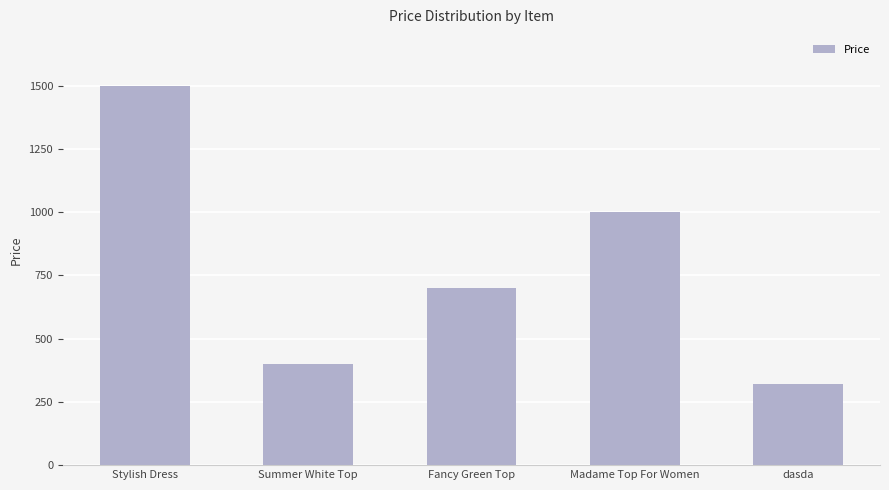

Which has a higher value, Stylish Dress or dasda?

Stylish Dress